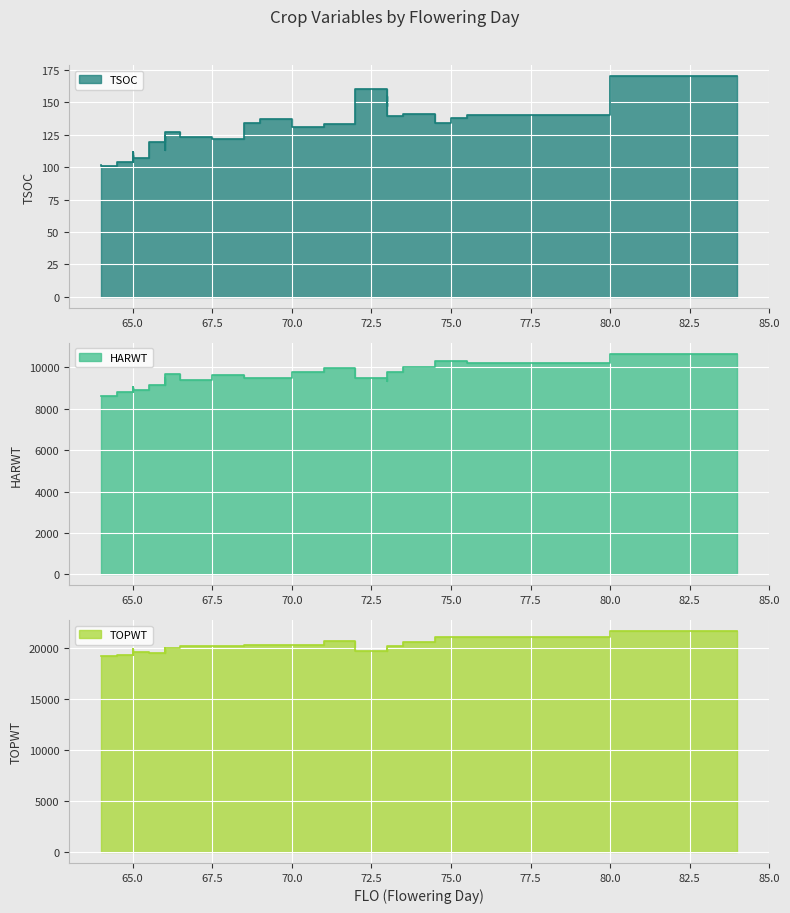

The TOPWT series shows 5216 at 29. True or false?

False